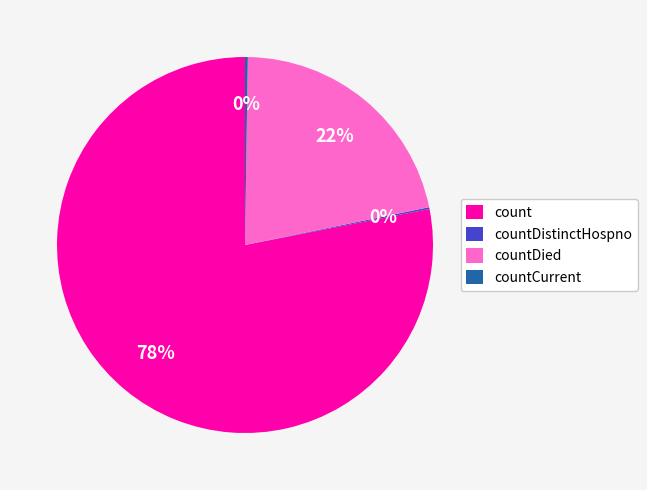

To the nearest percent, what percentage of the pie is countDied?

22%